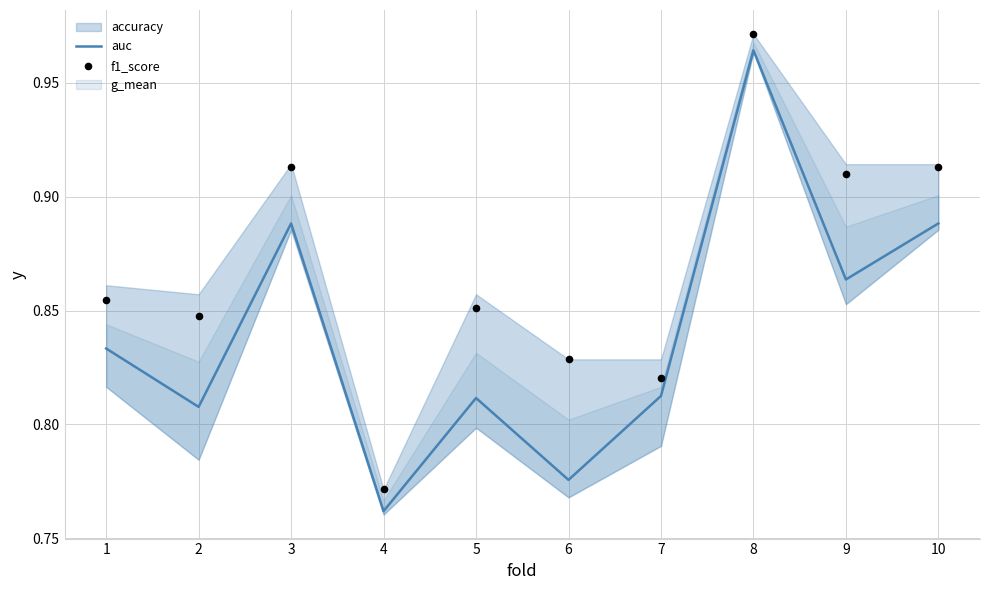

What is the total value across all series at 8?

1.9